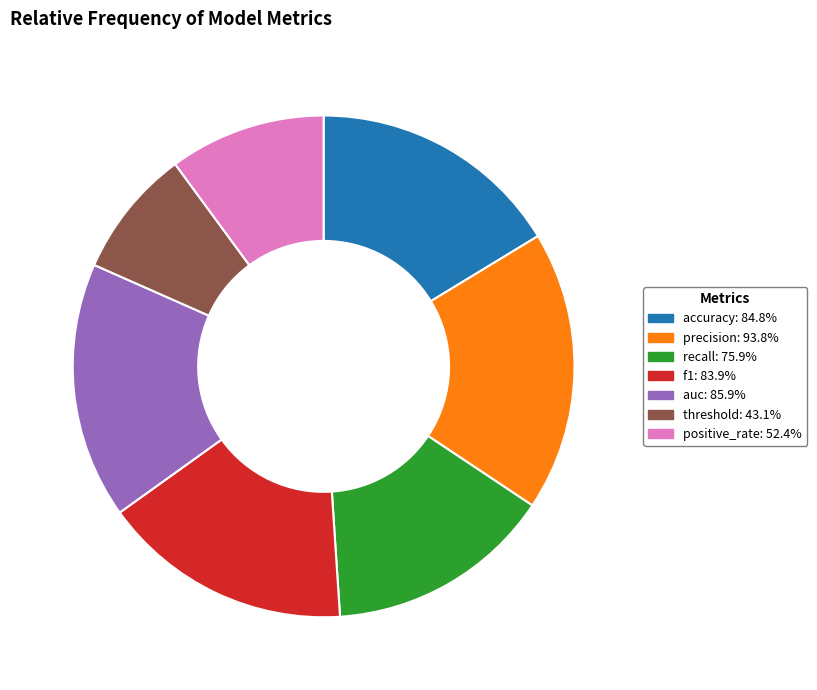

Which category has the biggest portion of the pie?

precision